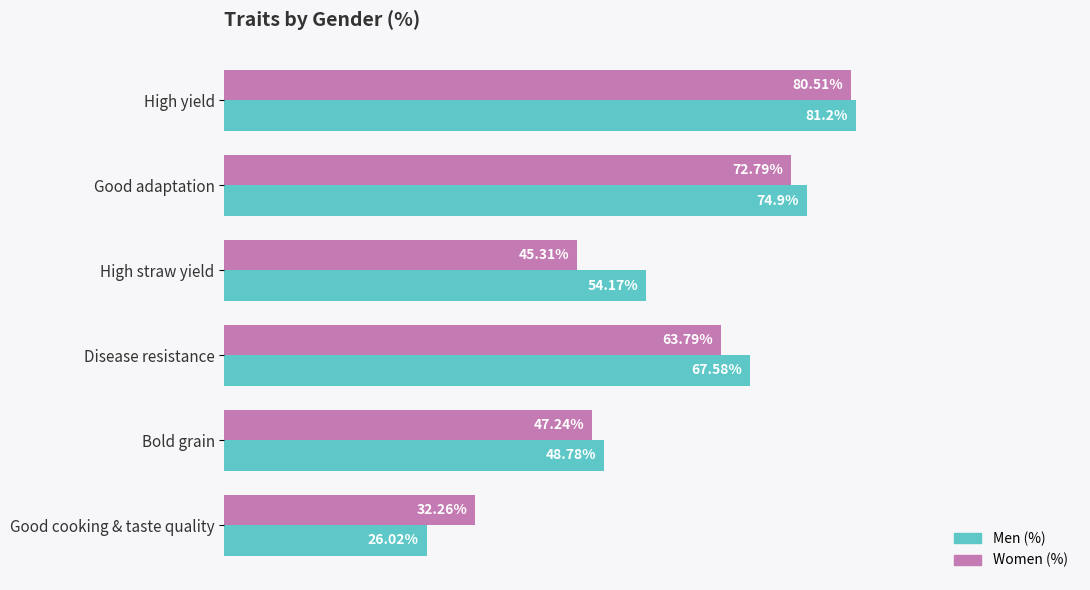

At which category does the chart reach its minimum across all series?

Good cooking & taste quality